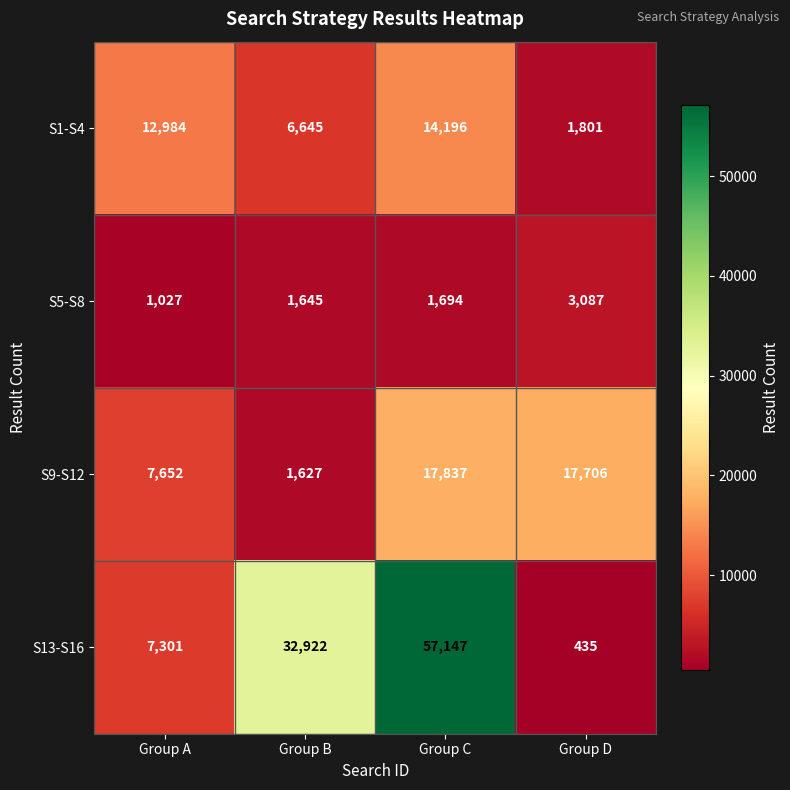

At how many categories does at least one series exceed 39891?

1